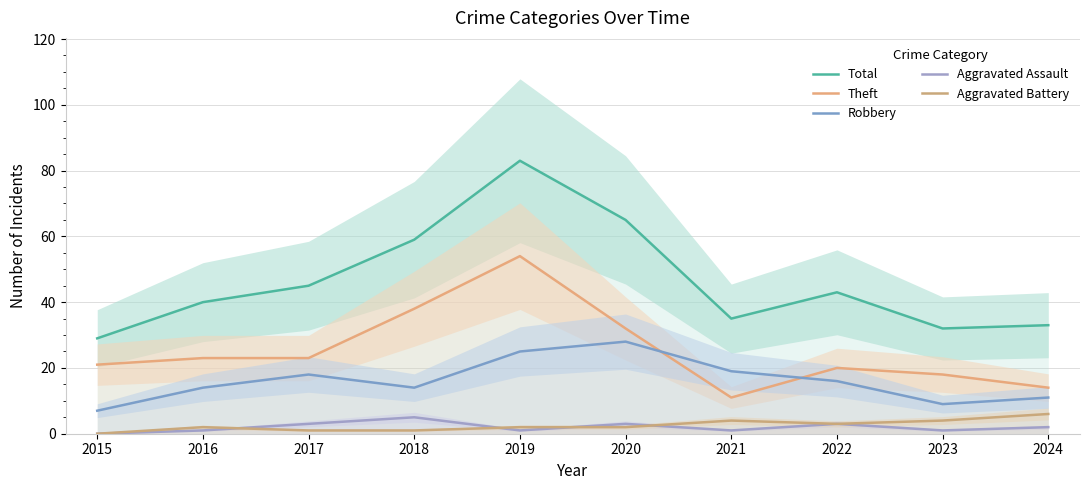

What is the value of the Aggravated Assault point at the 10th from the left?

2